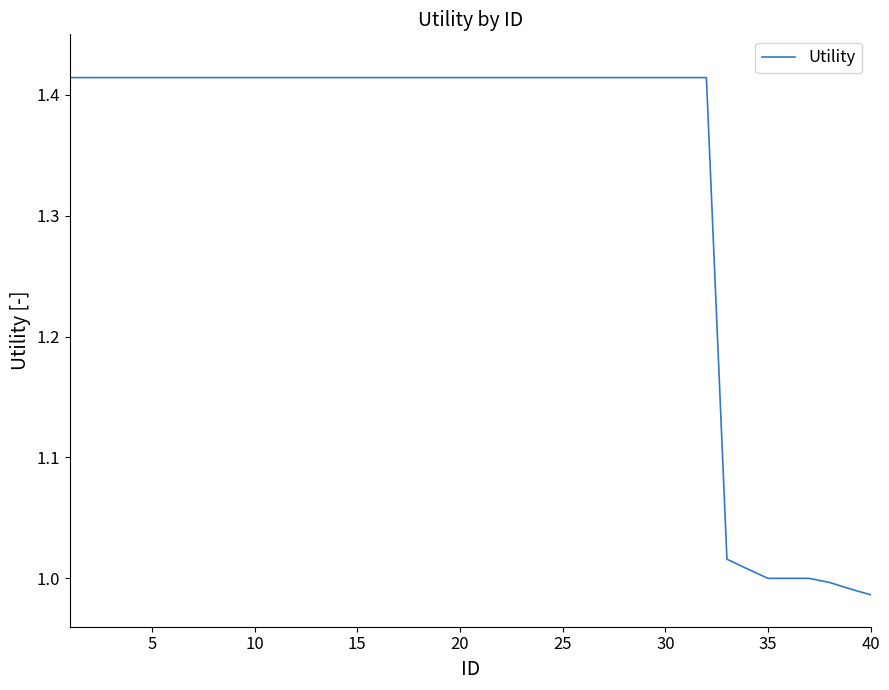

What is the difference between the maximum and minimum values?

0.4